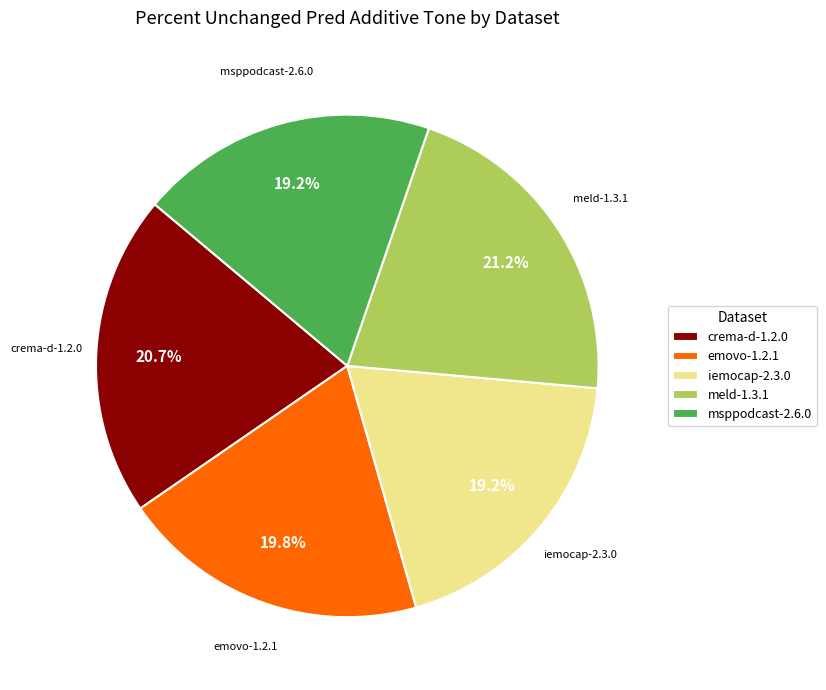

True or false: msppodcast-2.6.0 accounts for 19% of the total.

True